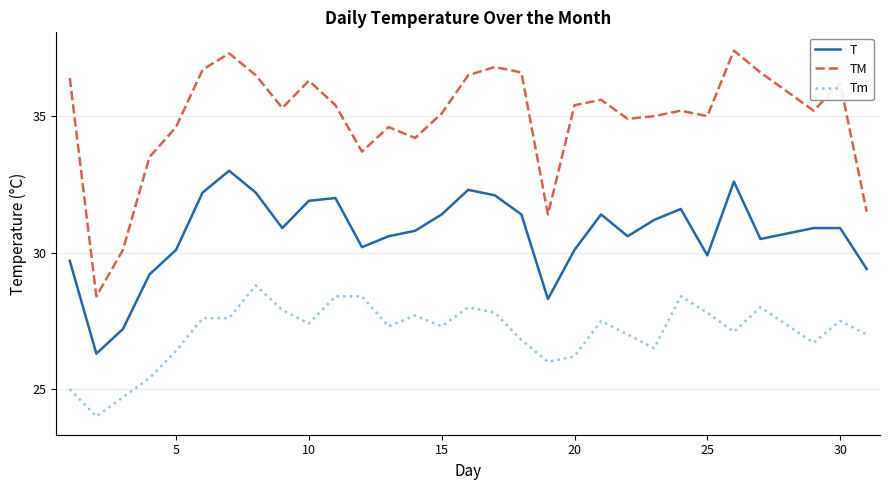

How many lines are shown in the chart?

3